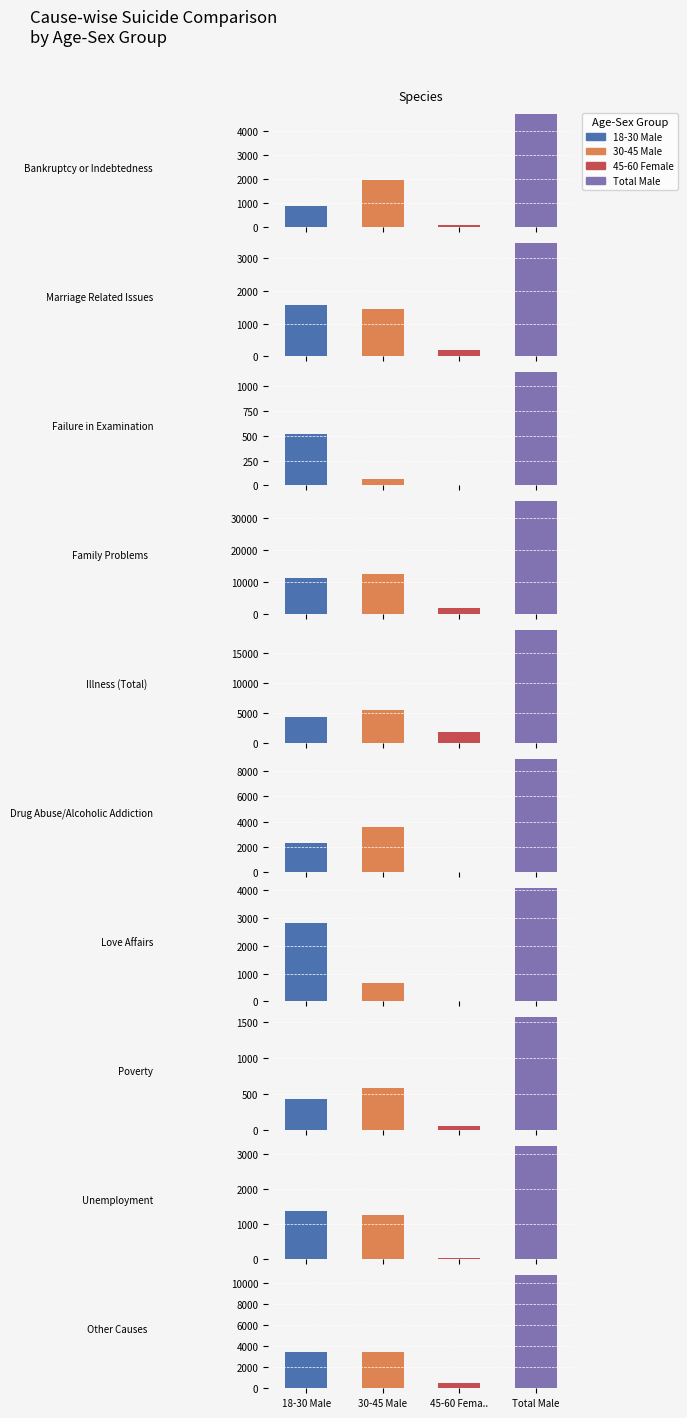

What is the difference between the second highest and minimum values in the 45-60 Female series?

1864